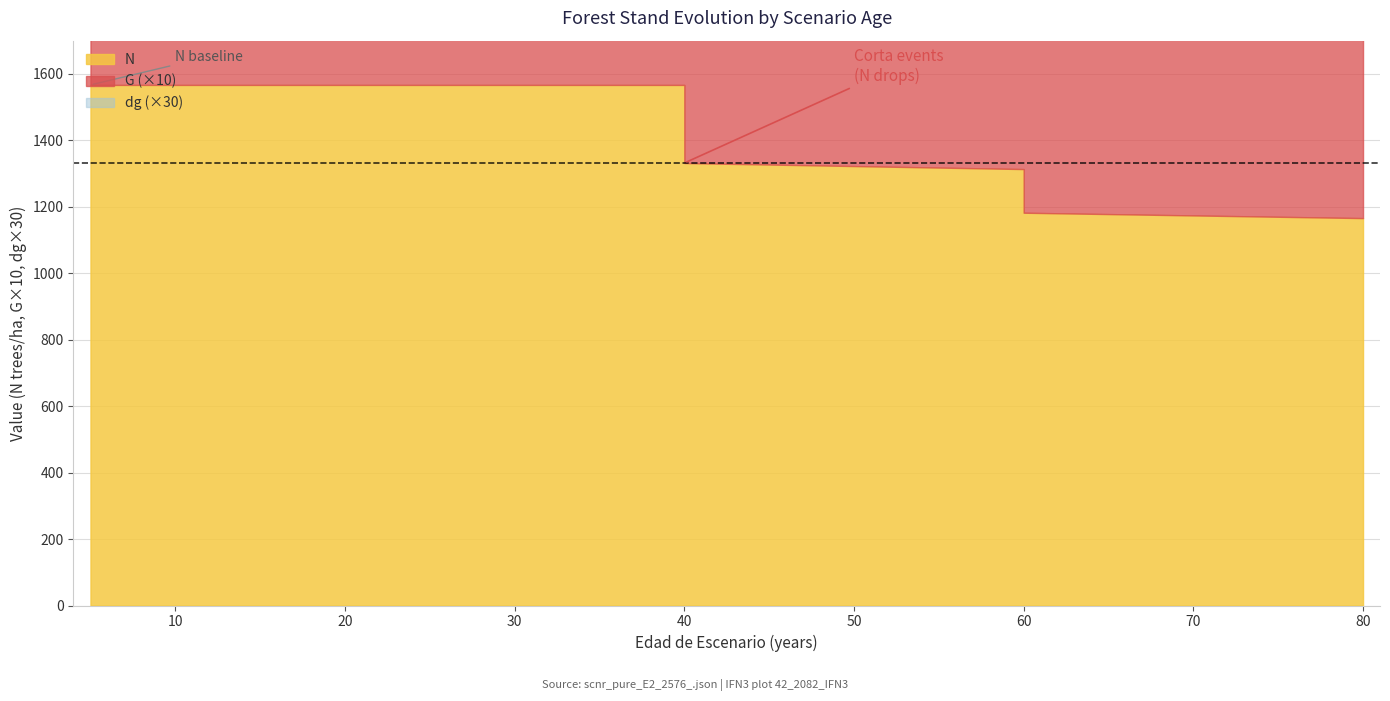

True or false: dg and G intersect in this chart.

False